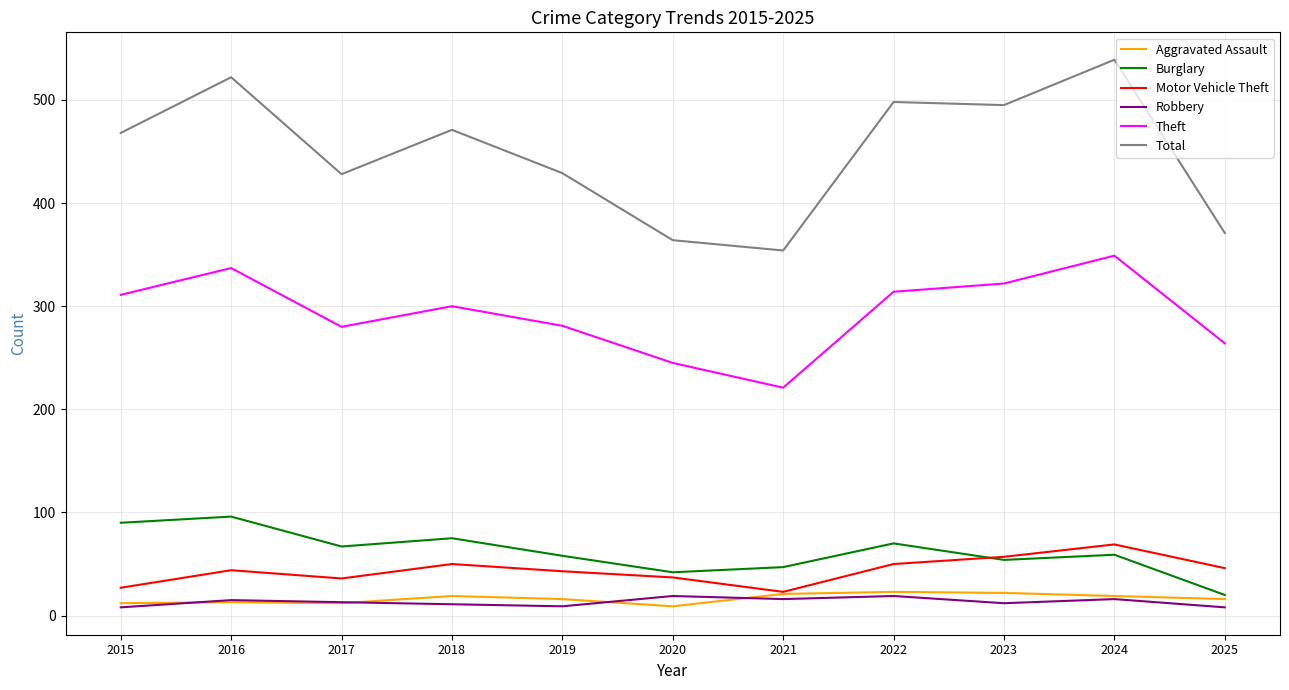

Which category has the lowest value in the Theft series?

2021